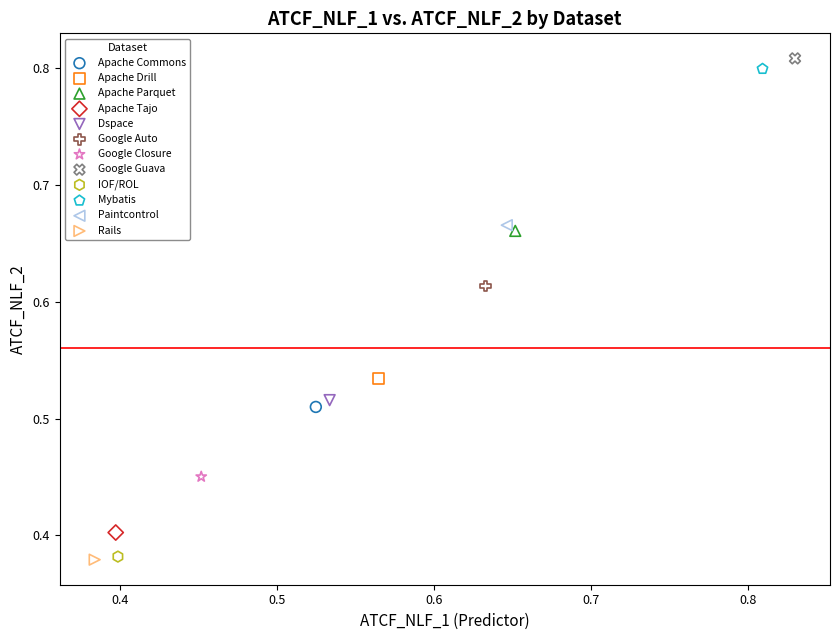

Which series reaches the maximum Y coordinate?

Google Guava